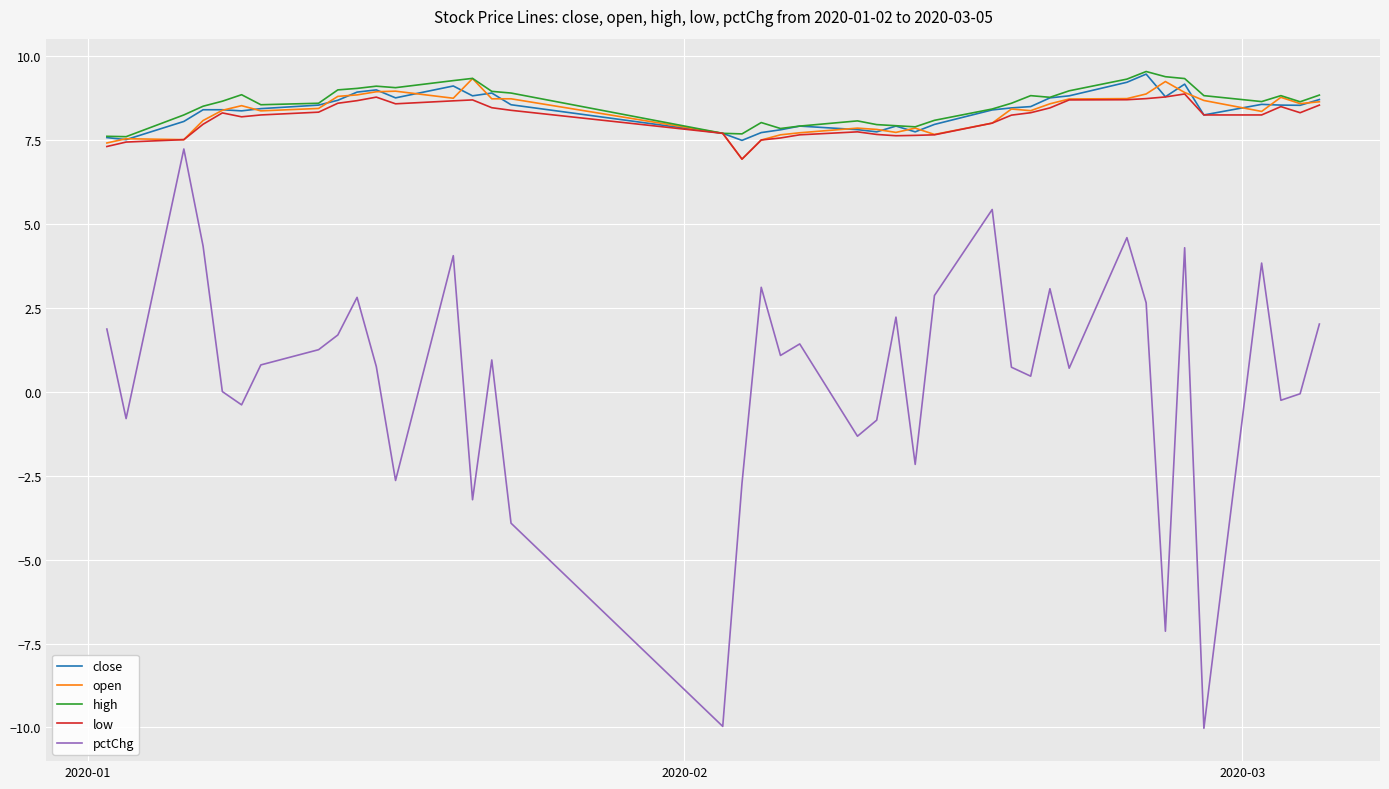

What are all the series names shown in the legend?

close, open, high, low, pctChg